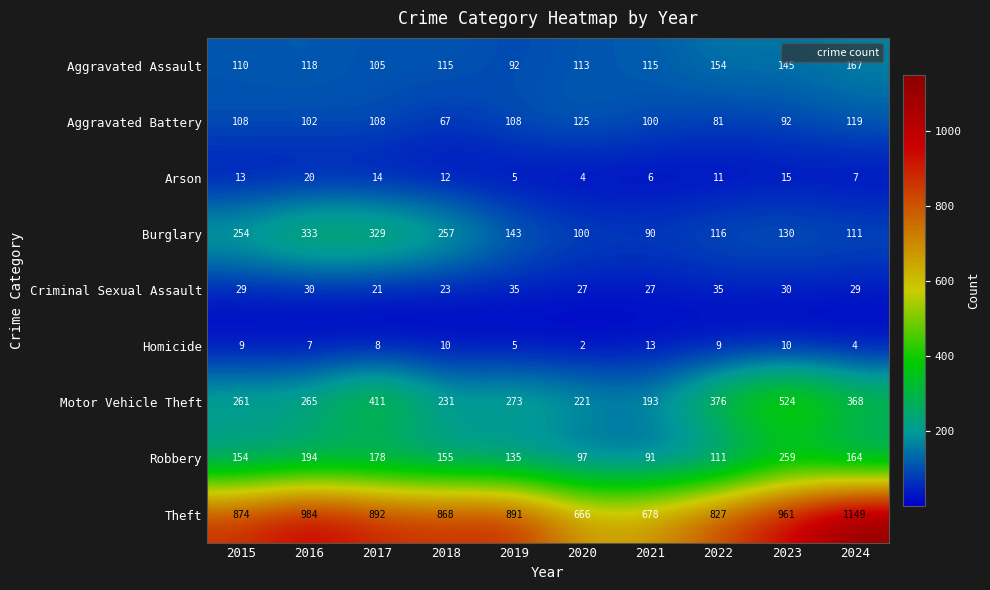

What is the difference between the maximum and second lowest values in the Aggravated Battery series?

44